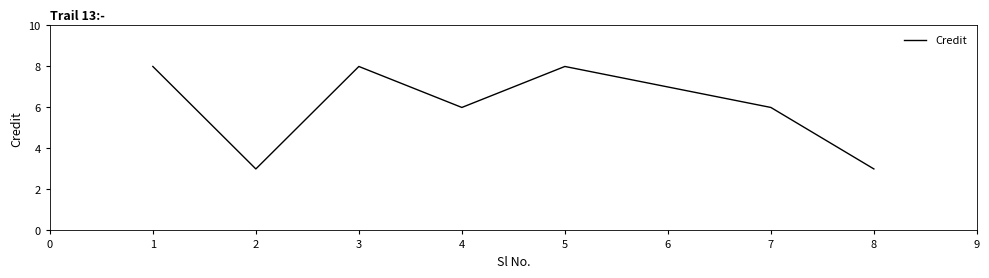

How many interior local peaks (higher than both neighbors) does the data have?

2